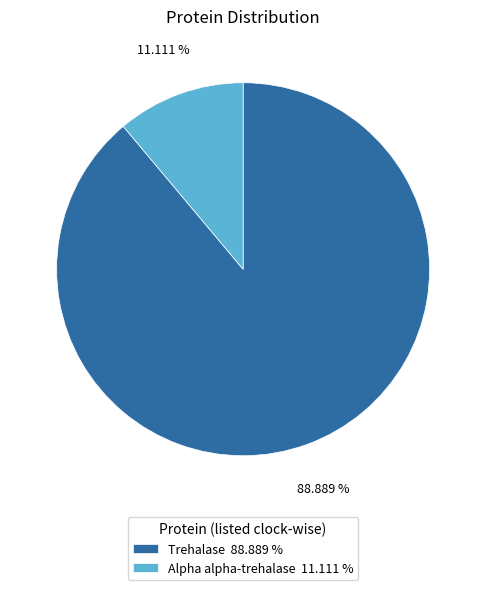

To the nearest percent, what is the combined percentage of Alpha alpha-trehalase and Trehalase?

100%